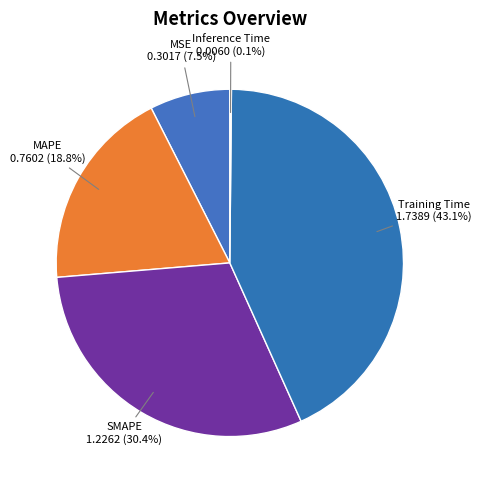

Which has a higher value, Training Time or MSE?

Training Time